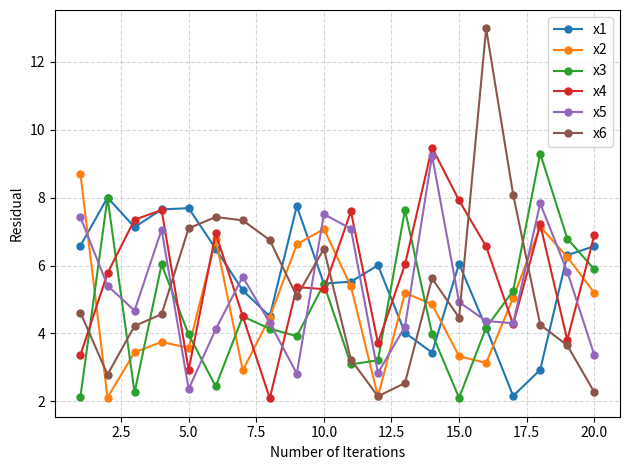

In x4, how many points are lower than both neighbors (excluding endpoints)?

6